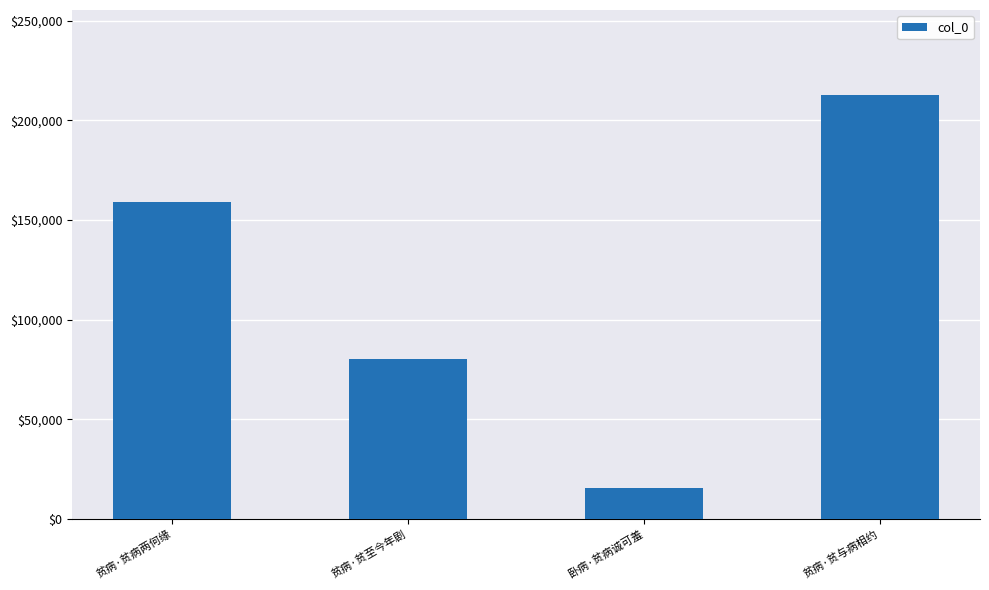

Is it true that the value at 卧病·贫病诚可羞 is 15612?

True